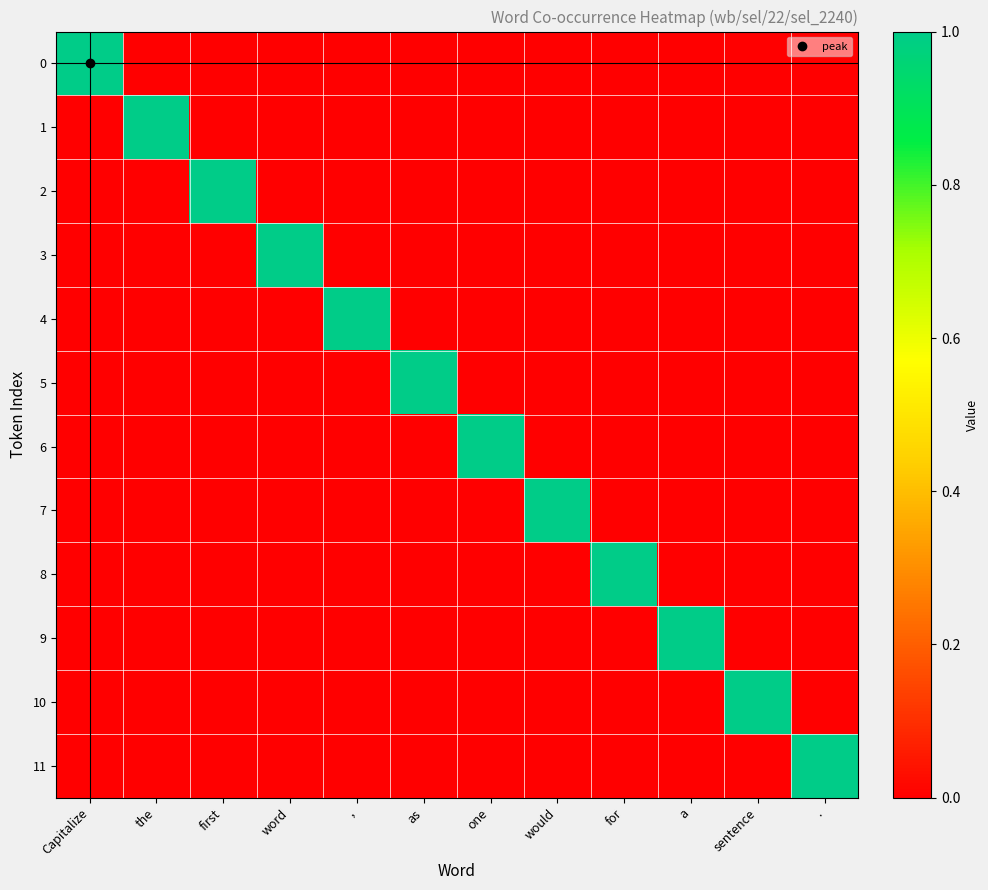

What is the maximum value shown in the chart?

1